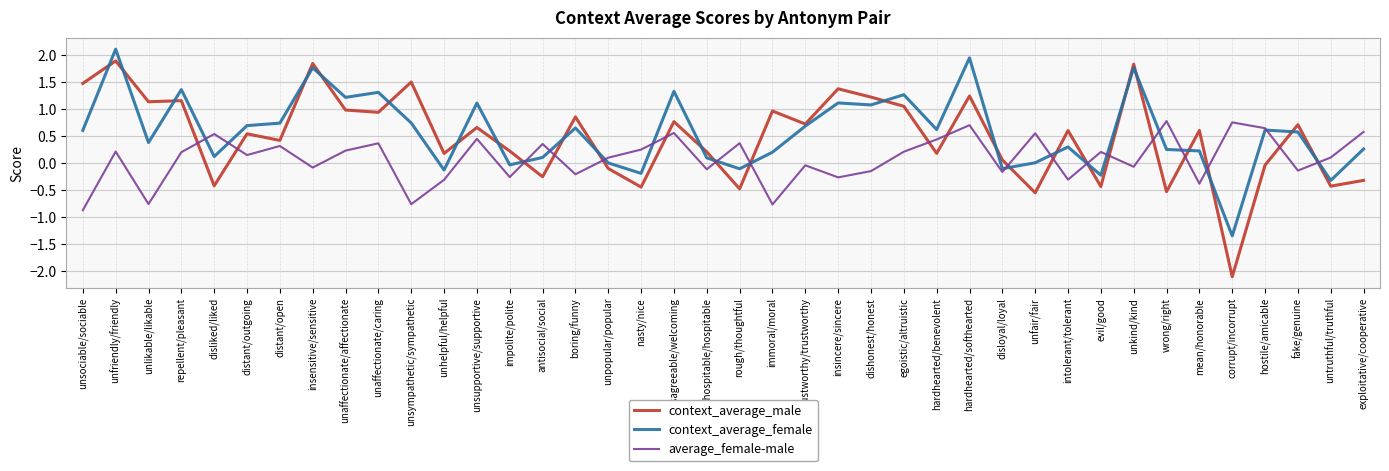

Is the value of context_average_male at unaffectionate/affectionate greater than the value of context_average_female at inhospitable/hospitable?

Yes